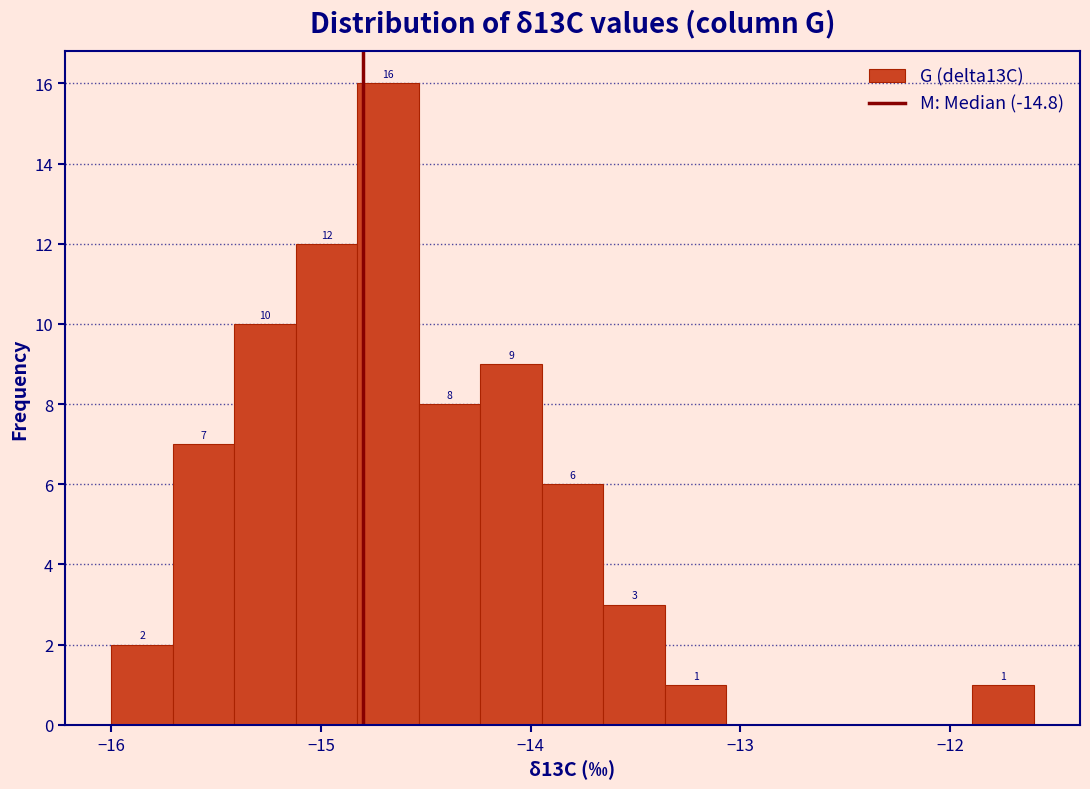

Around what value on the x-axis is the tallest bar? Give the approximate position of its centre, as read against the axis.

-14.7